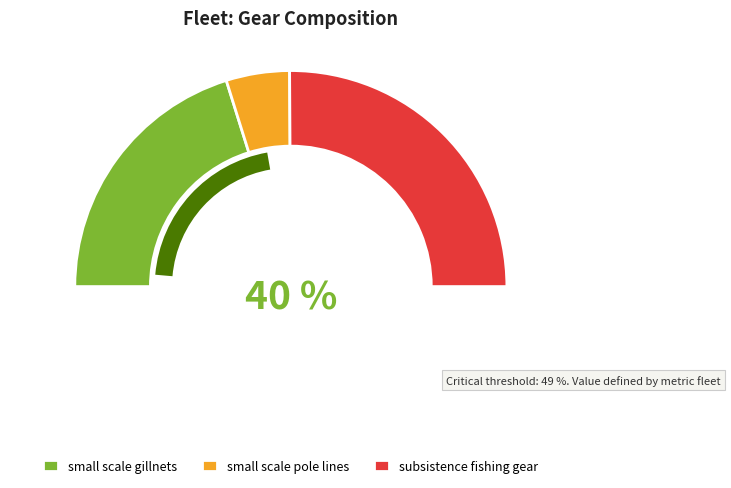

Is the sum of 1955 and 1957 greater than half?

No